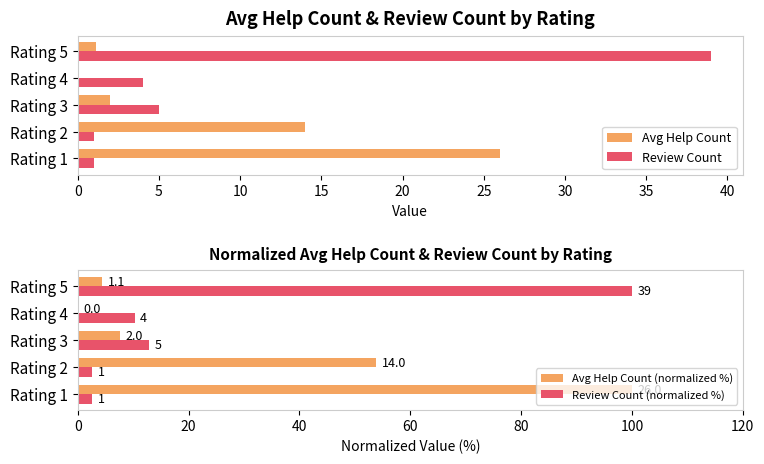

What is the sum of all Avg Help Count (normalized %) values?

166.0